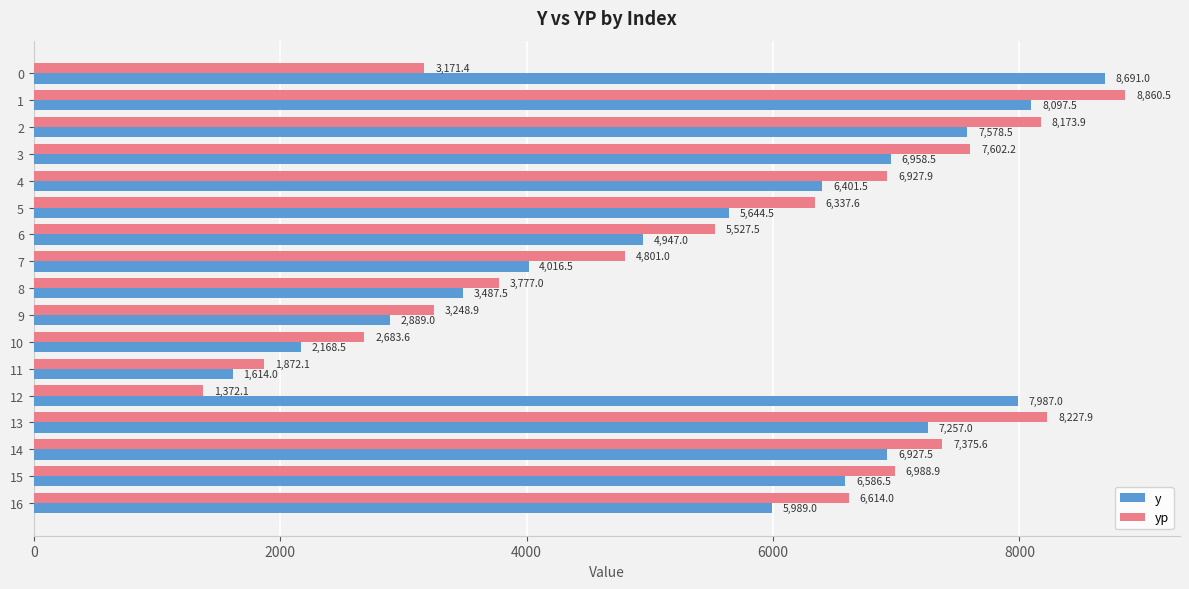

What is the sum of the y values at 1 and 14?

15025.0